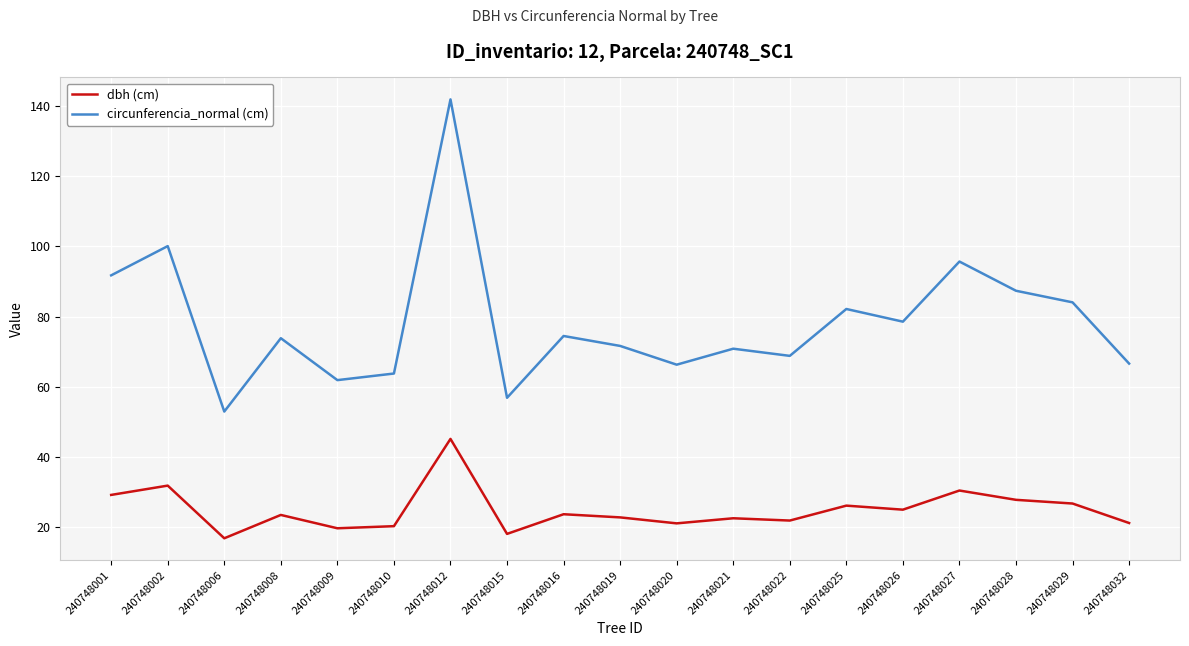

What is the difference between the maximum and minimum values in the circunferencia_normal (cm) series?

88.9